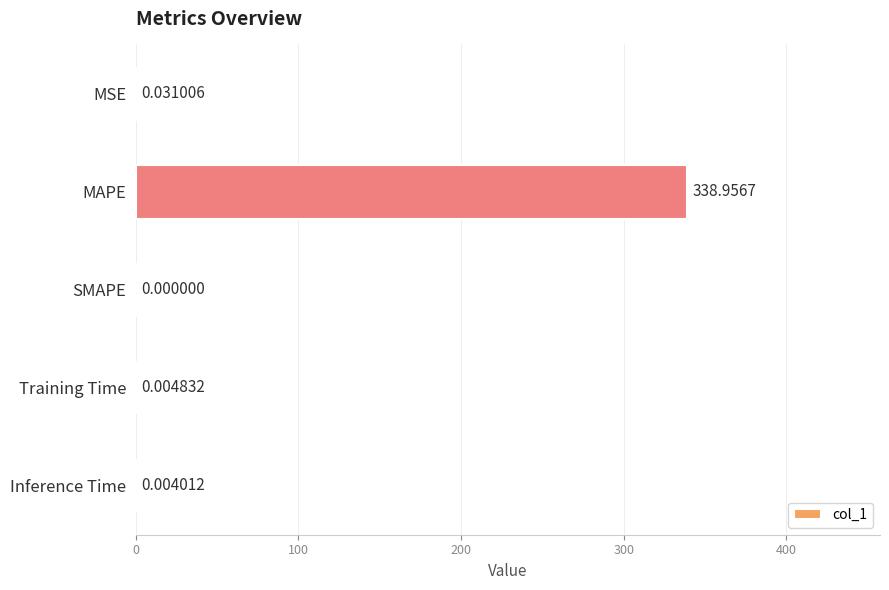

What is the sum of the values at MAPE and SMAPE?

339.0